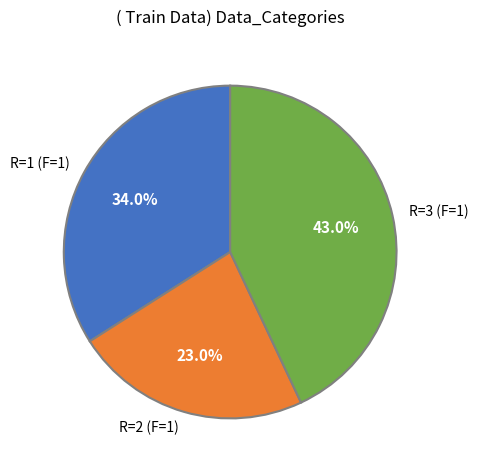

To the nearest percent, what percentage of the pie is R=1 (F=1)?

34%